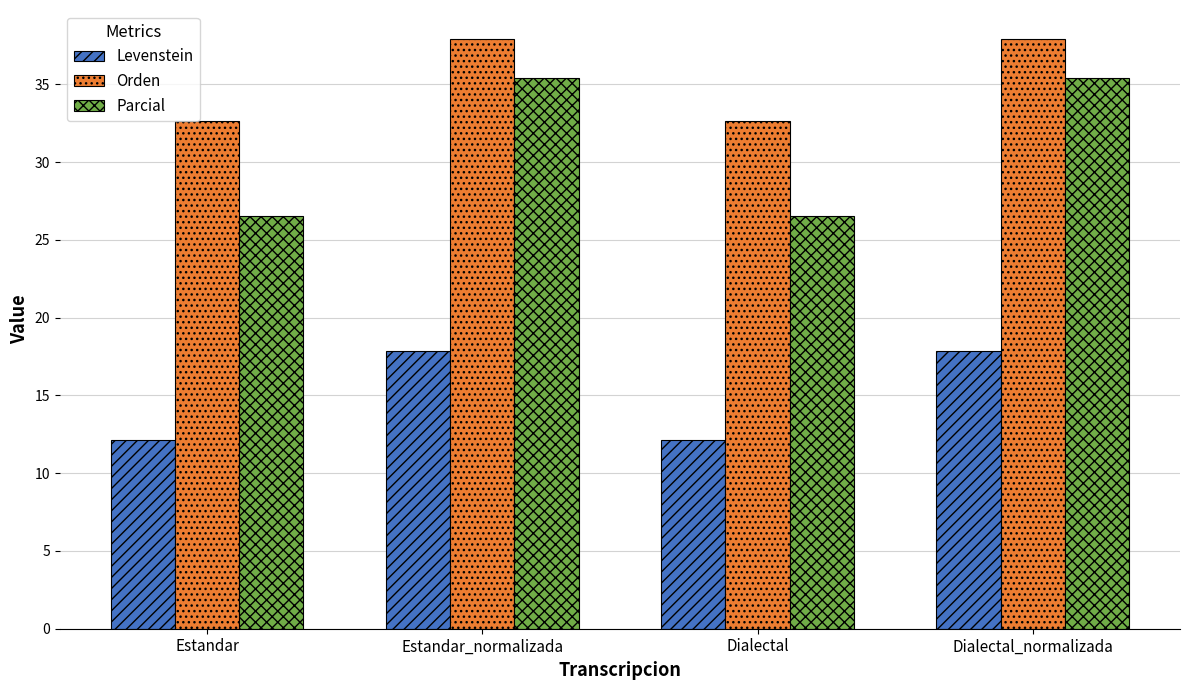

What is the minimum value for Parcial?

26.5